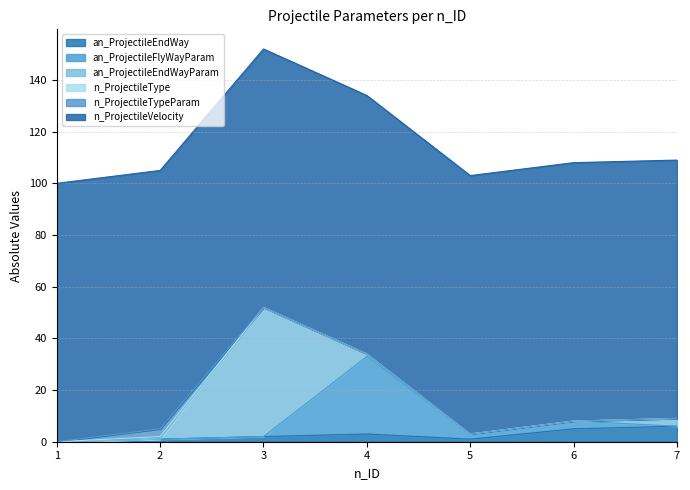

True or false: an_ProjectileEndWayParam has a value of 0 at 6.

True